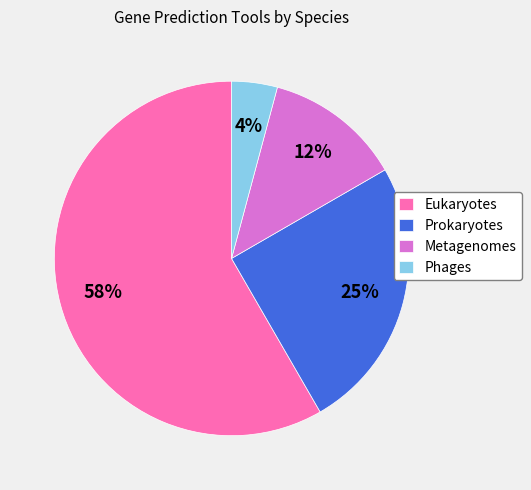

Which has a higher value, Metagenomes or Prokaryotes?

Prokaryotes